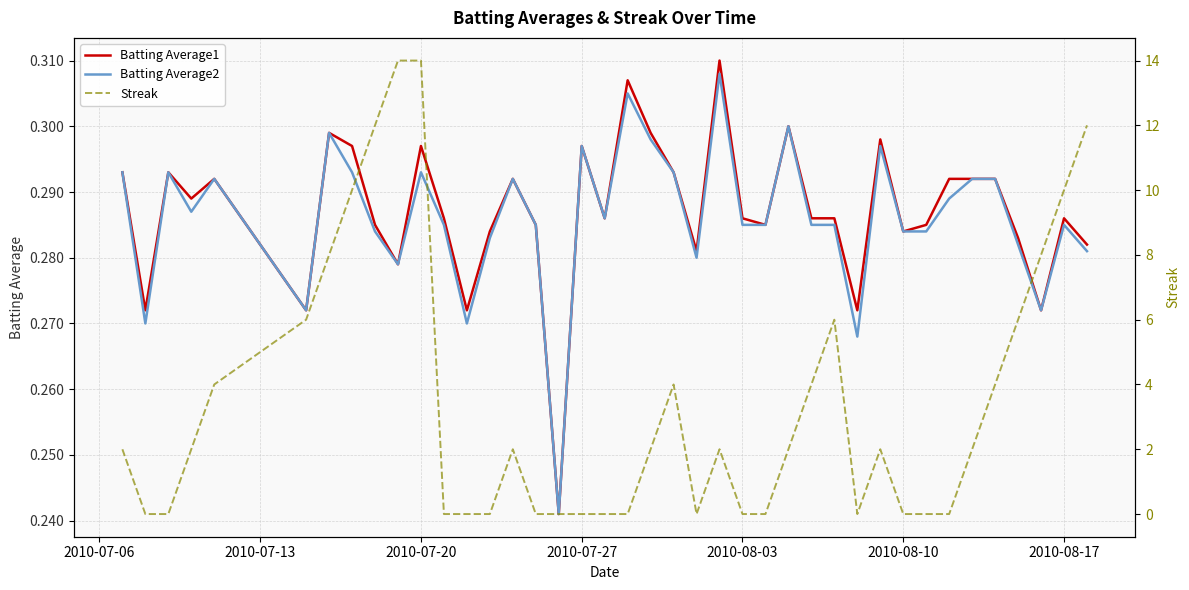

How many series are shown in this chart?

3